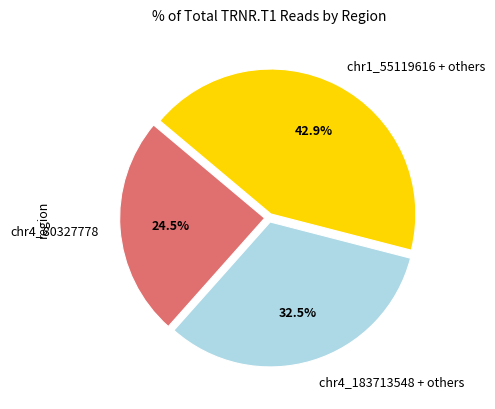

Which has a higher value, chr4_183713548 + others or chr4_80327778?

chr4_183713548 + others